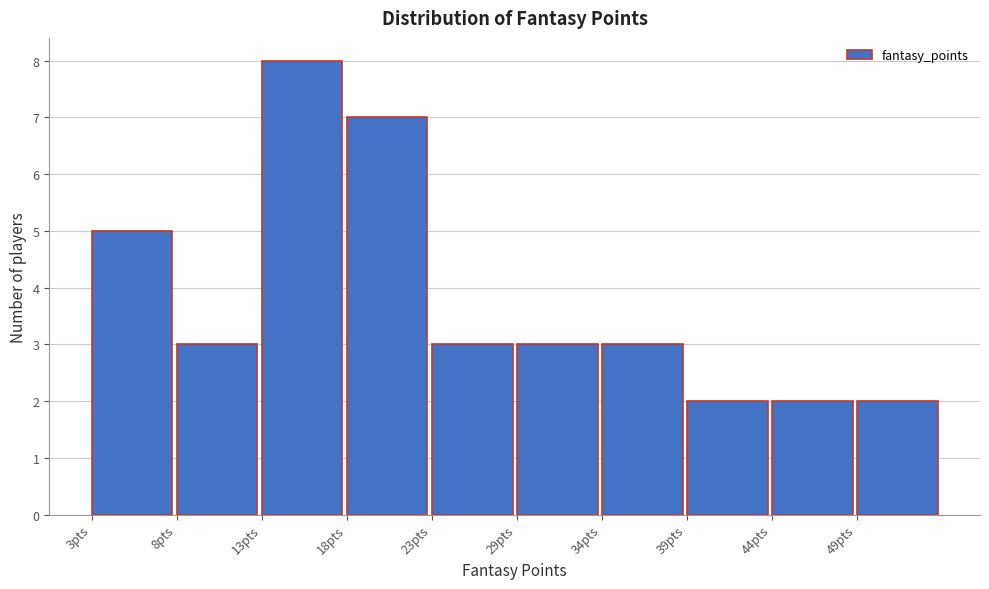

Reading left to right, what are all the values shown in this chart?

3pts=5	8pts=3	13pts=8	18pts=7	23pts=3	29pts=3	34pts=3	39pts=2	44pts=2	49pts=2